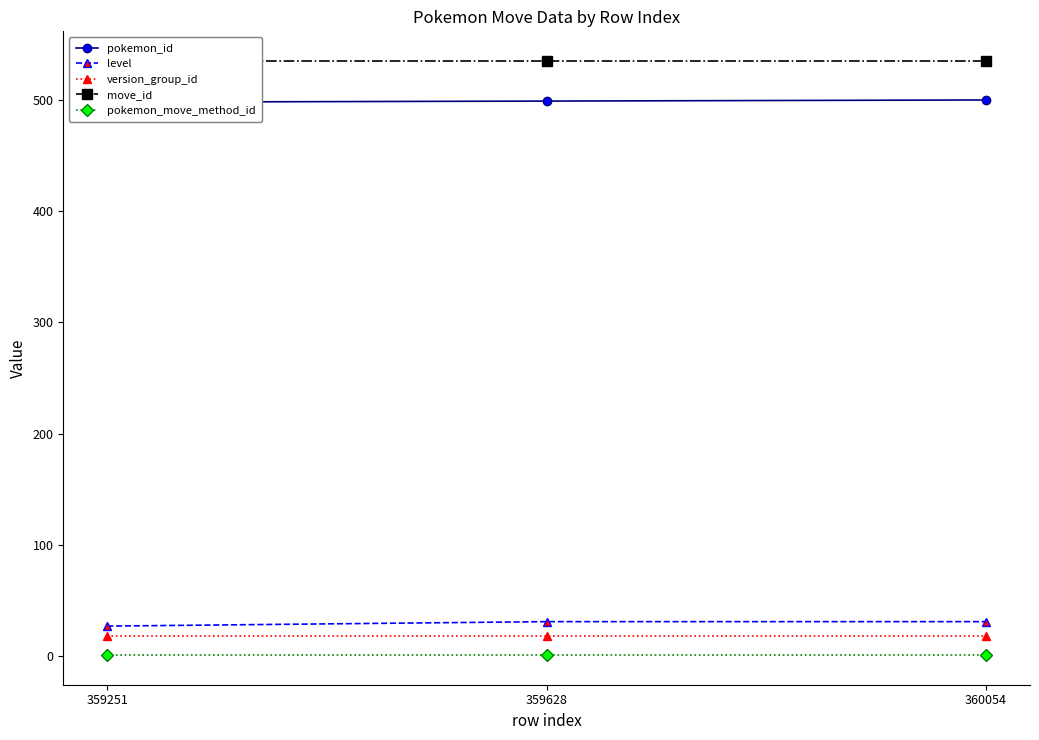

What is the value of the move_id point at the 2nd from the left?

535